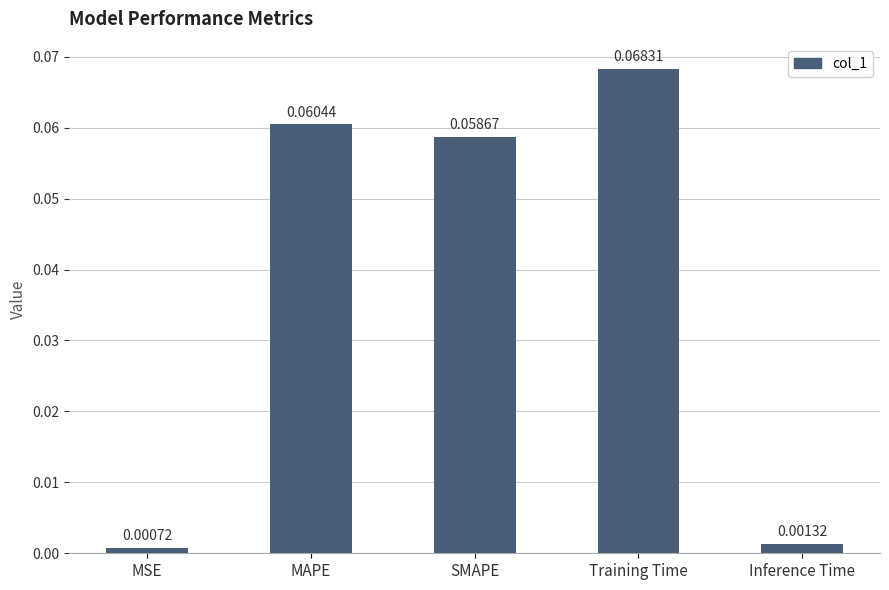

What is the label of the 2nd bar from the right?

Training Time